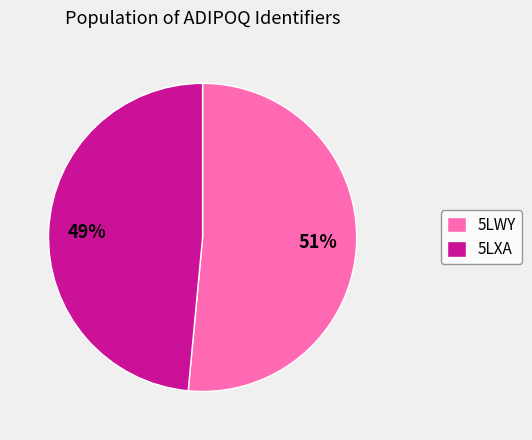

Rank the categories by value from lowest to highest.

5LXA, 5LWY